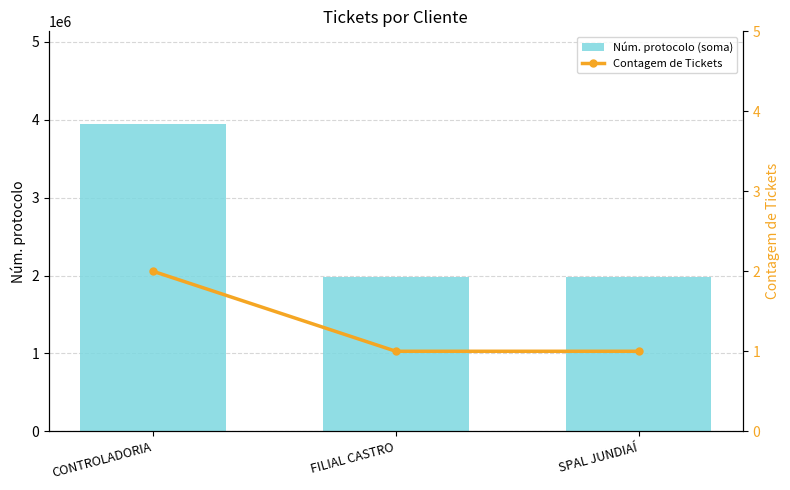

What is the value of the Contagem de Tickets bar at the 1st from the left?

2